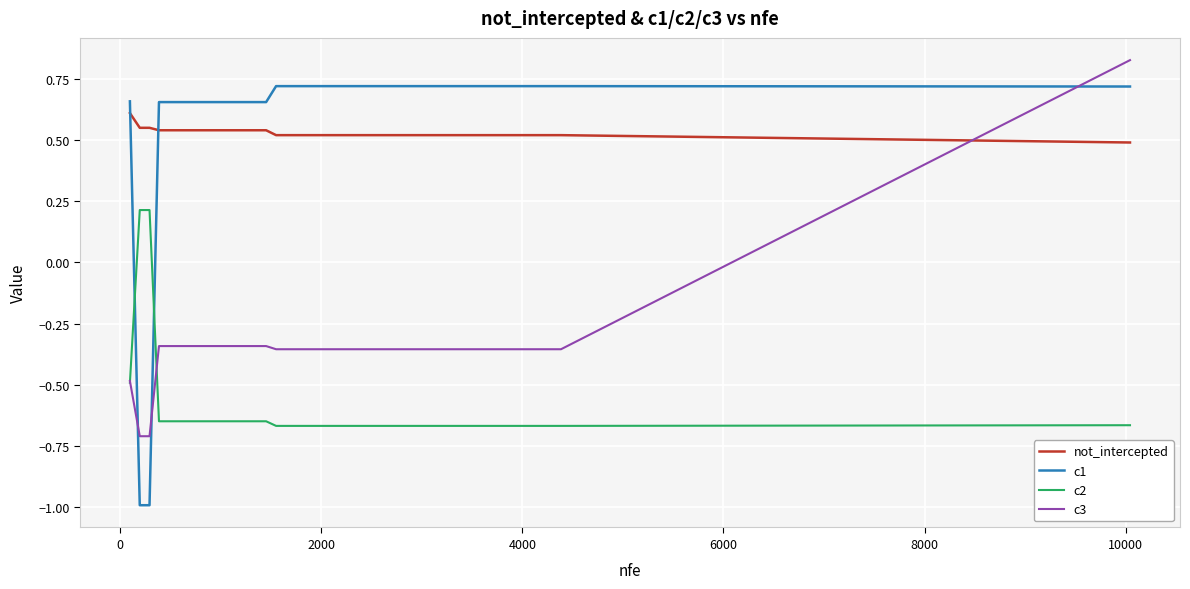

Count the c2 values in the range 0 to 1.

2